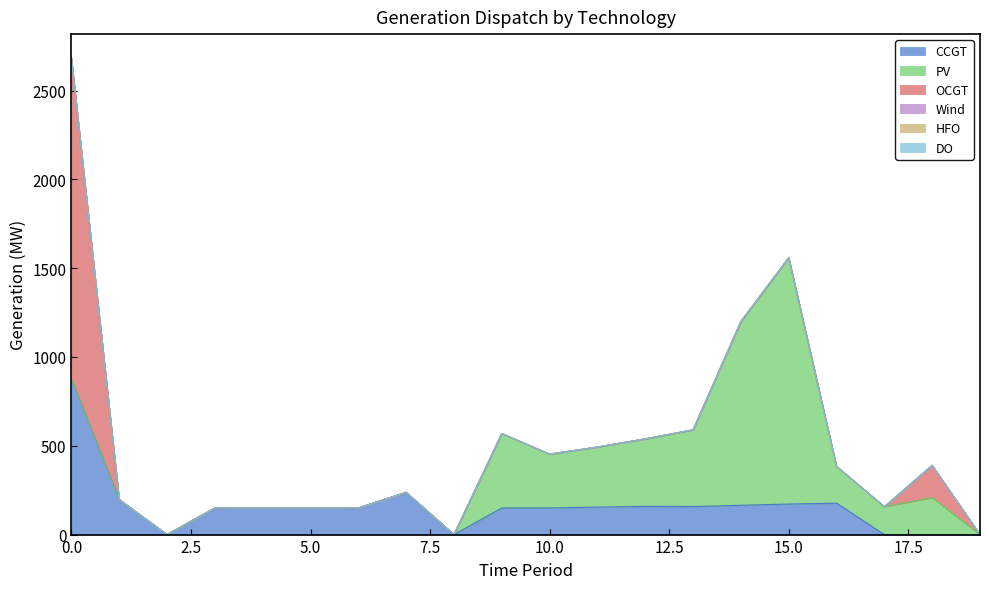

Rank the series by their maximum value, from highest to lowest.

OCGT, PV, CCGT, Wind, HFO, DO